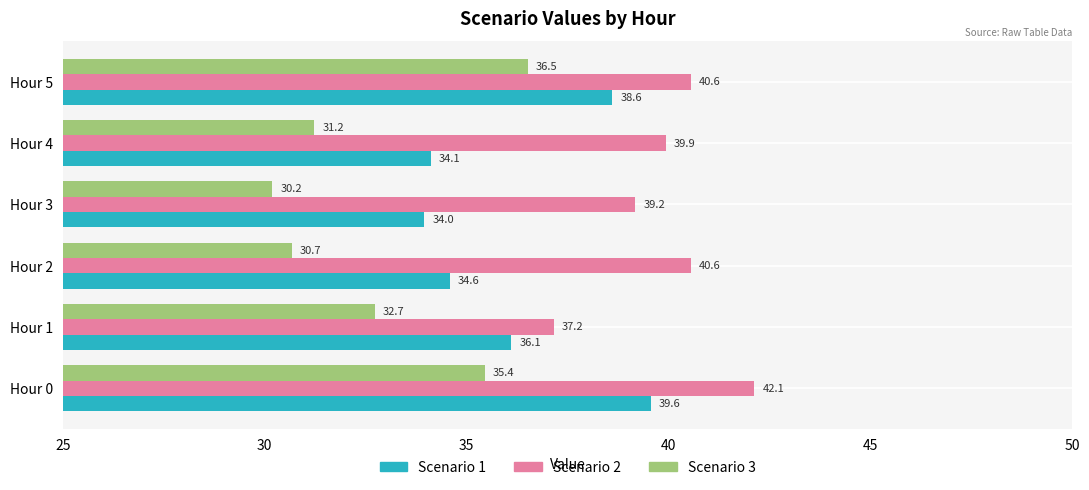

What are all the series names shown in the legend?

Scenario 1, Scenario 2, Scenario 3